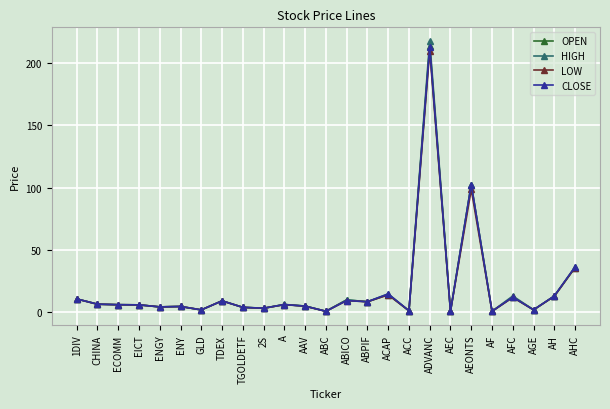

Does the chart have visible grid lines?

Yes